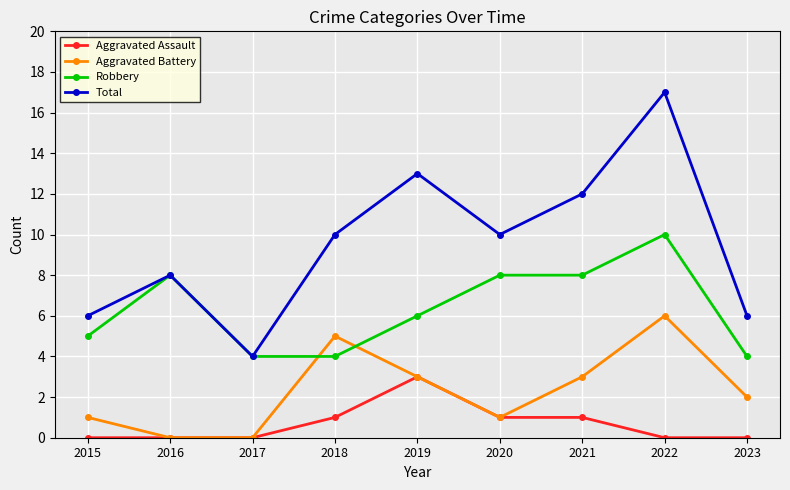

What is the value of the Aggravated Battery point at the 9th from the left?

2